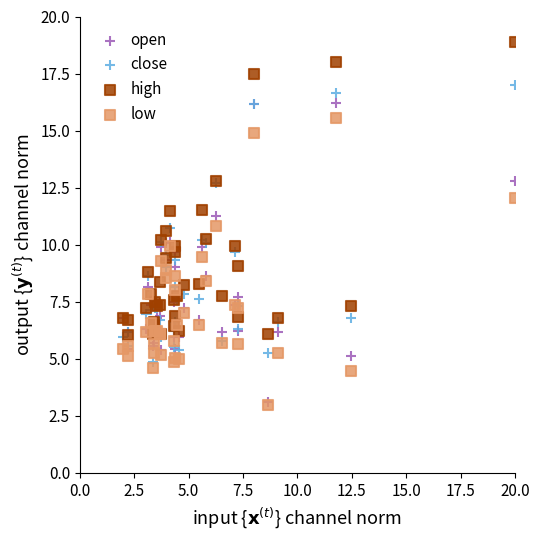

What are all the series names shown in the legend?

open, close, high, low